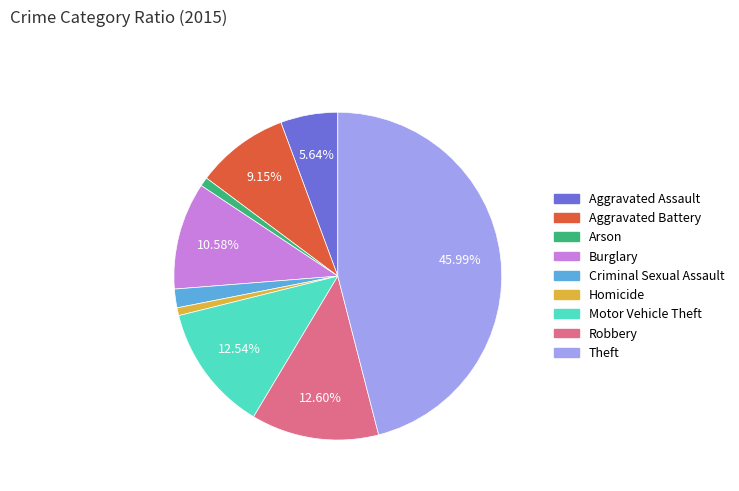

Combined, do Arson and Motor Vehicle Theft account for over 50%?

No